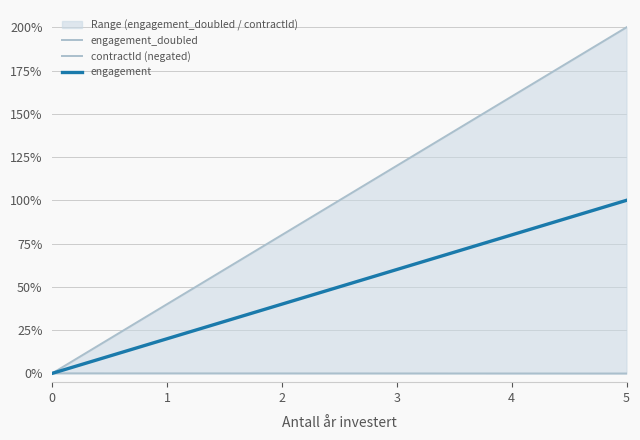

What is the spread (max minus min) of values at 2?

0.8